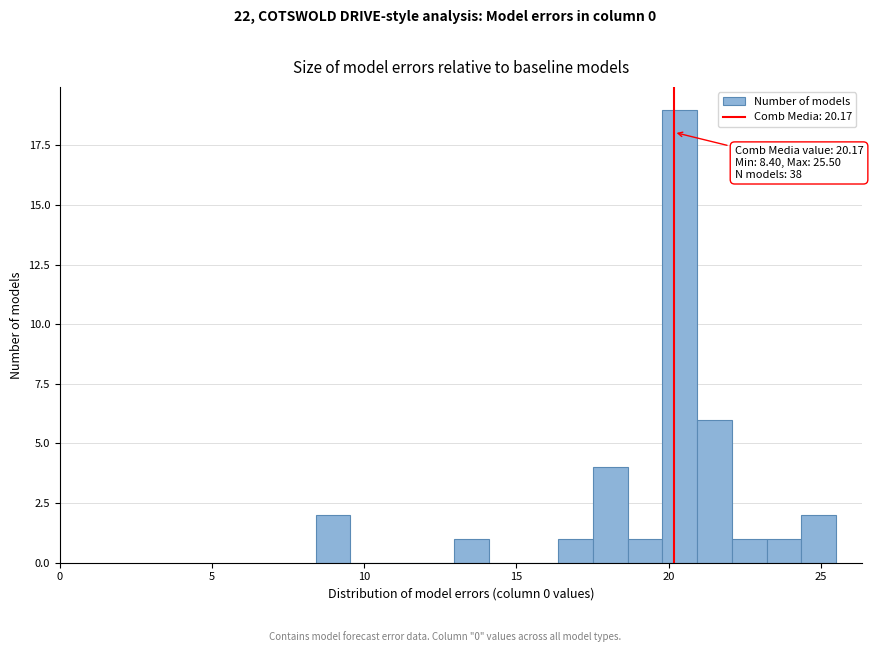

Around what value on the x-axis is the tallest bar? Give the approximate position of its centre, as read against the axis.

20.5